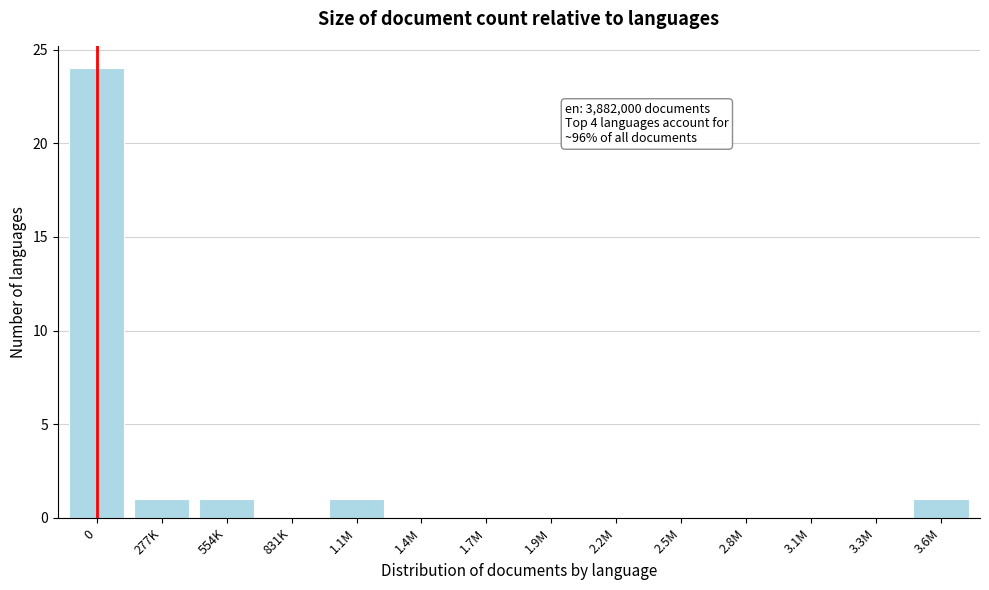

Reading right to left, extract all data points from this chart.

3.6M=1	3.3M=0	3.1M=0	2.8M=0	2.5M=0	2.2M=0	1.9M=0	1.7M=0	1.4M=0	1.1M=1	831K=0	554K=1	277K=1	0=24